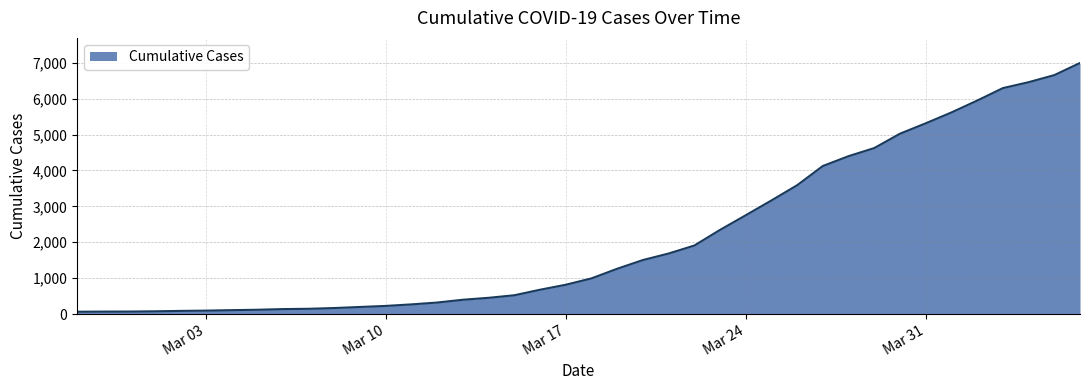

What is the sum of all values?

85676